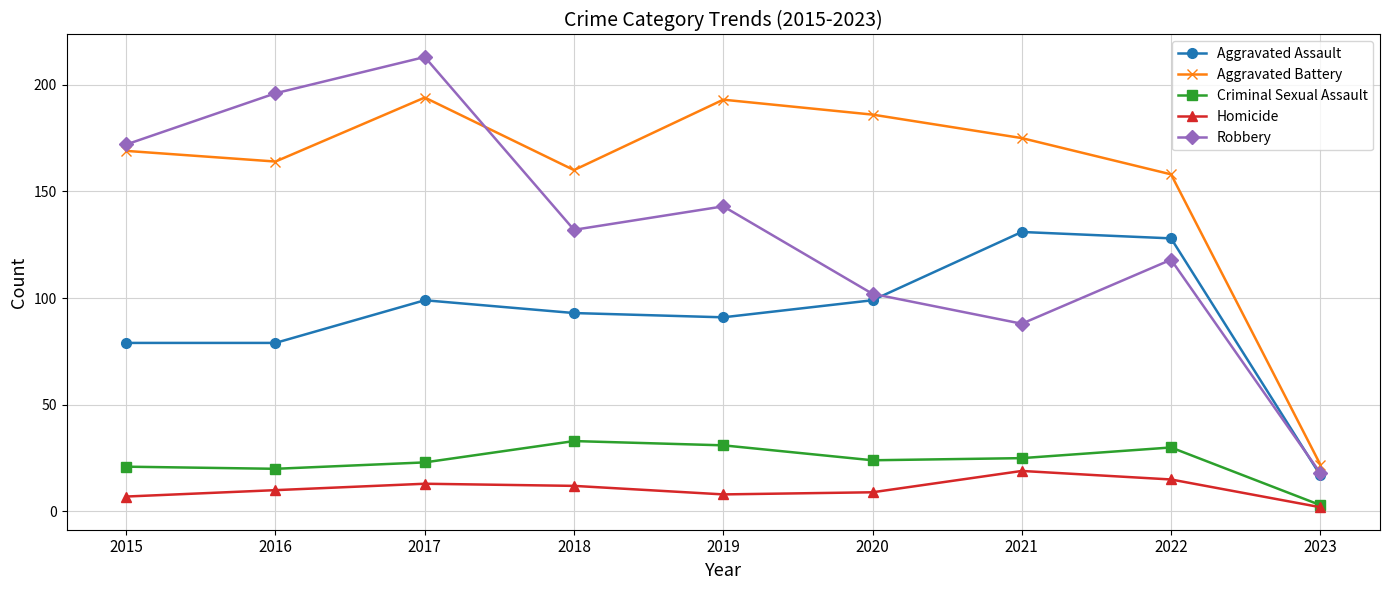

Read the Aggravated Assault value at 2023, to the nearest 10.

20